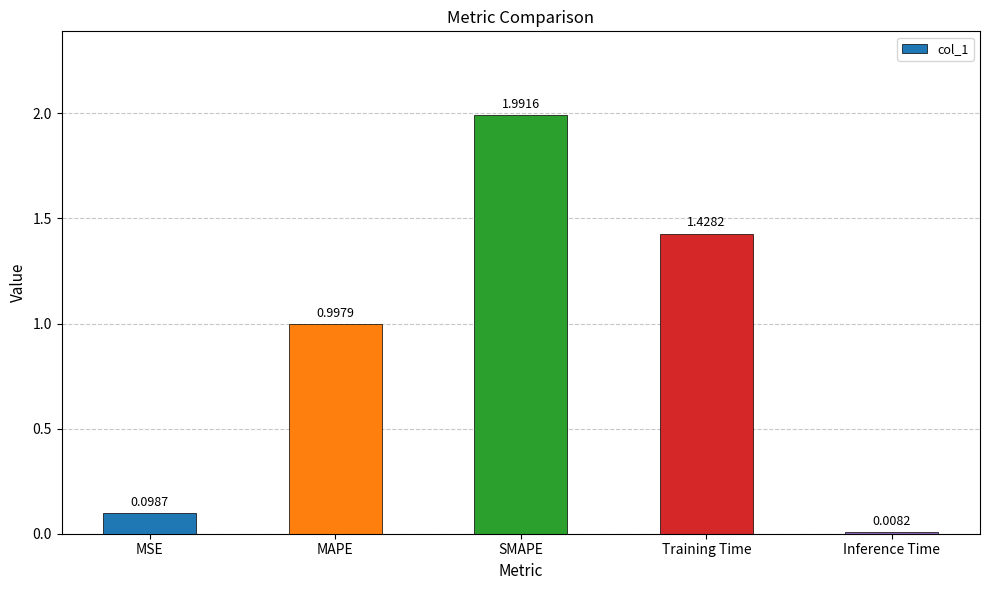

Which label corresponds to the largest value in the chart?

SMAPE